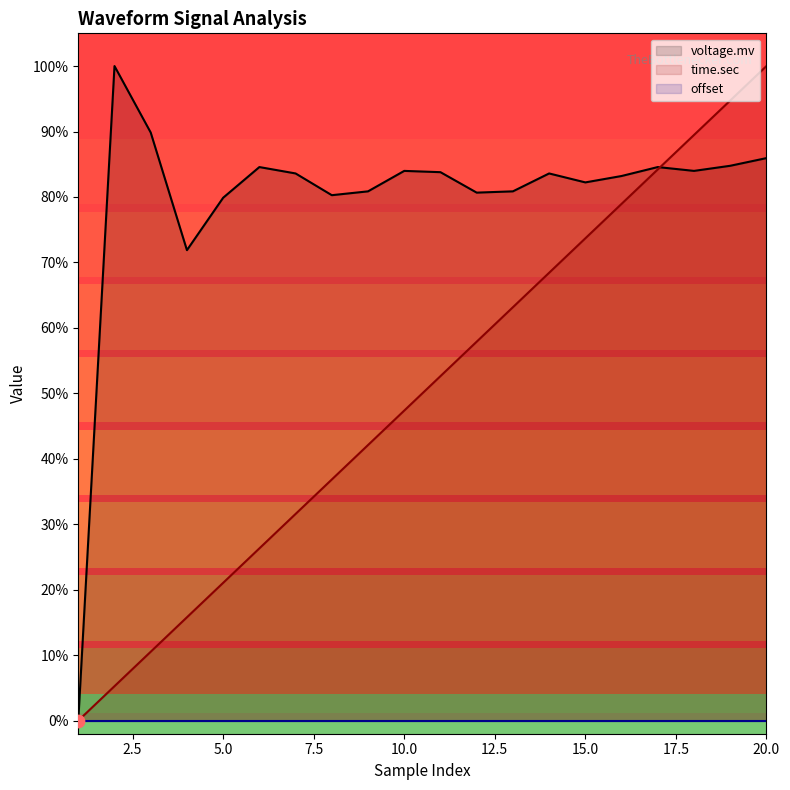

At which category is the sum across all series the highest?

20